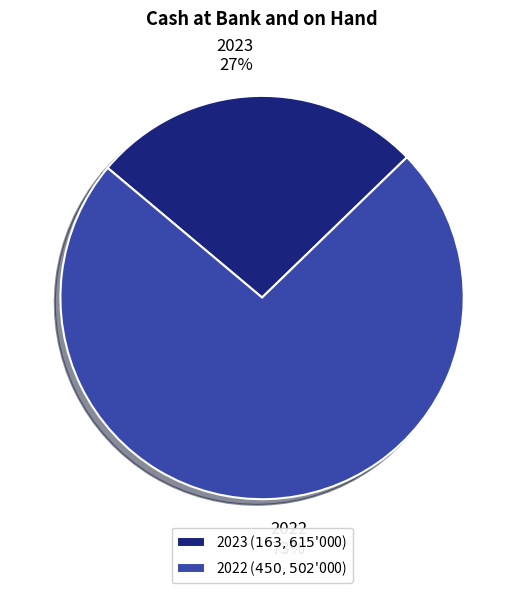

How many slices are in this pie chart?

2